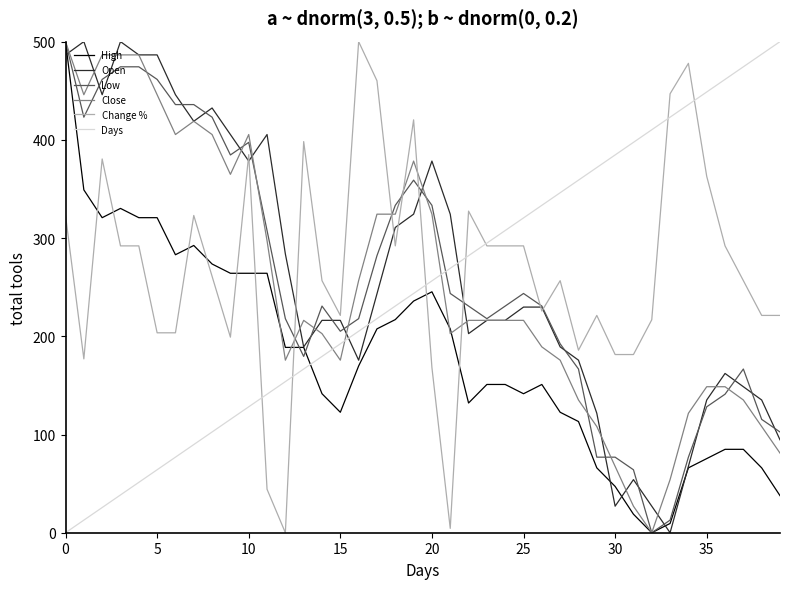

Is this an area chart (filled region under the line)?

No